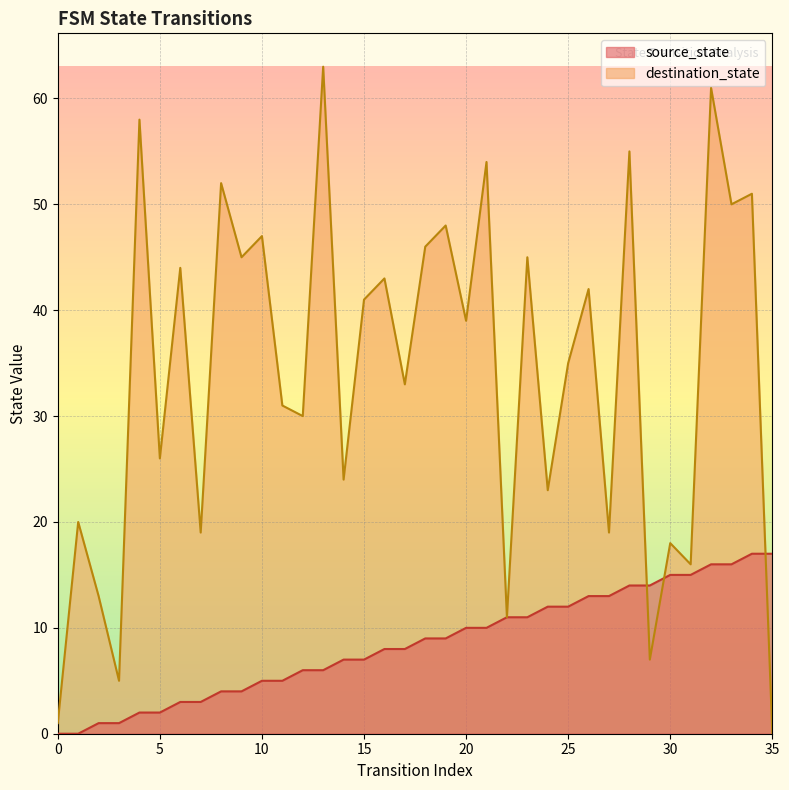

Reading left to right, extract all data points from this chart.

source_state: 0	0	1	1	2	2	3	3	4	4	5	5	6	6	7	7	8	8	9	9	10	10	11	11	12	12	13	13	14	14	15	15	16	16	17	17
destination_state: 1	20	13	5	58	26	44	19	52	45	47	31	30	63	24	41	43	33	46	48	39	54	11	45	23	35	42	19	55	7	18	16	61	50	51	0